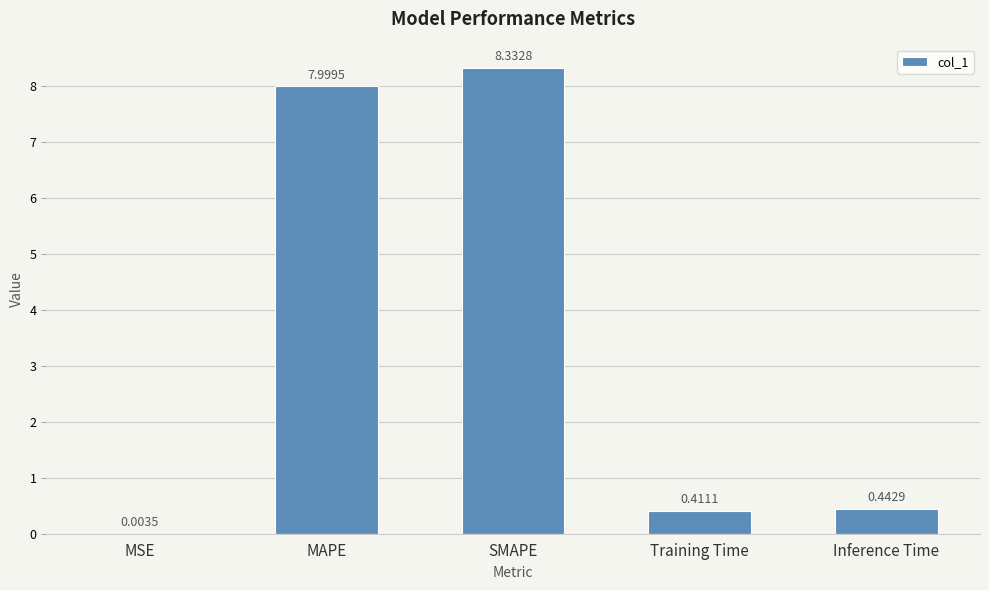

Which label corresponds to the largest value in the chart?

SMAPE